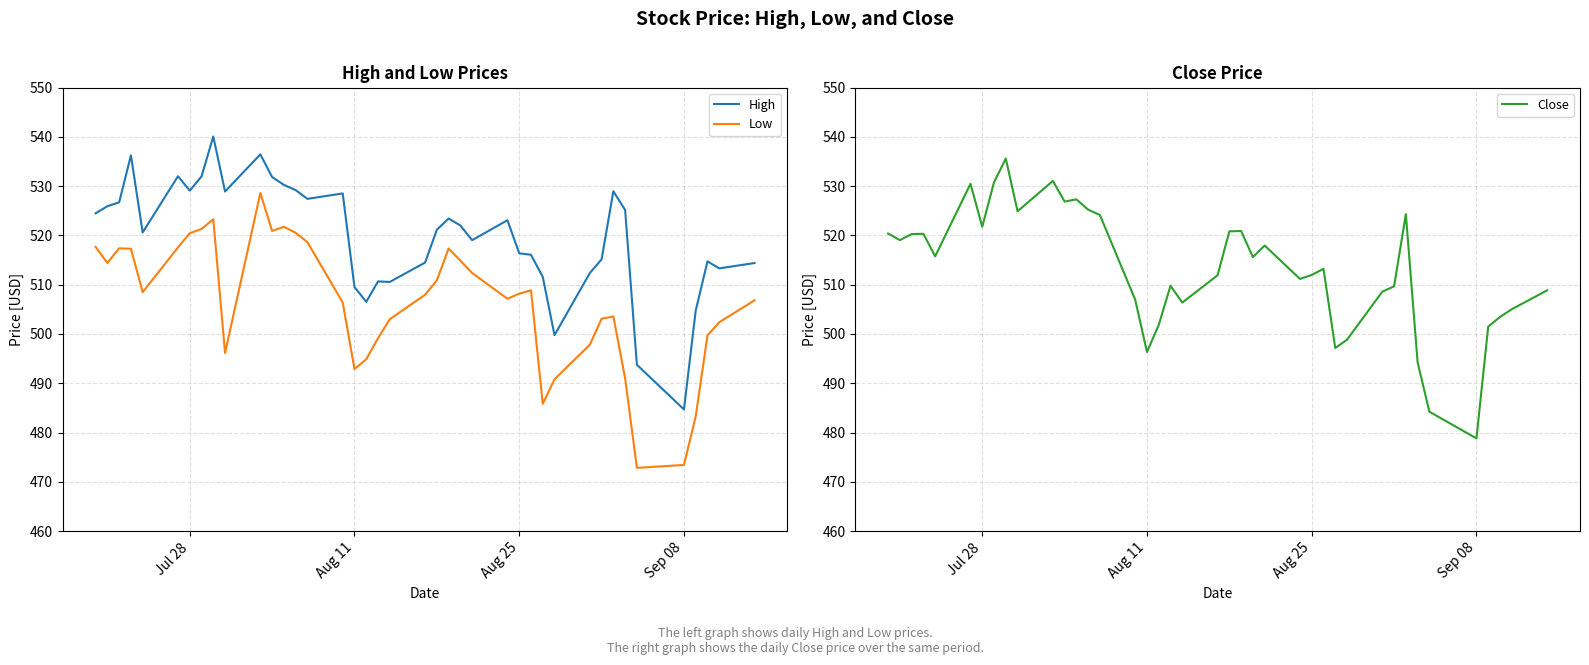

How many lines are shown in the chart?

3